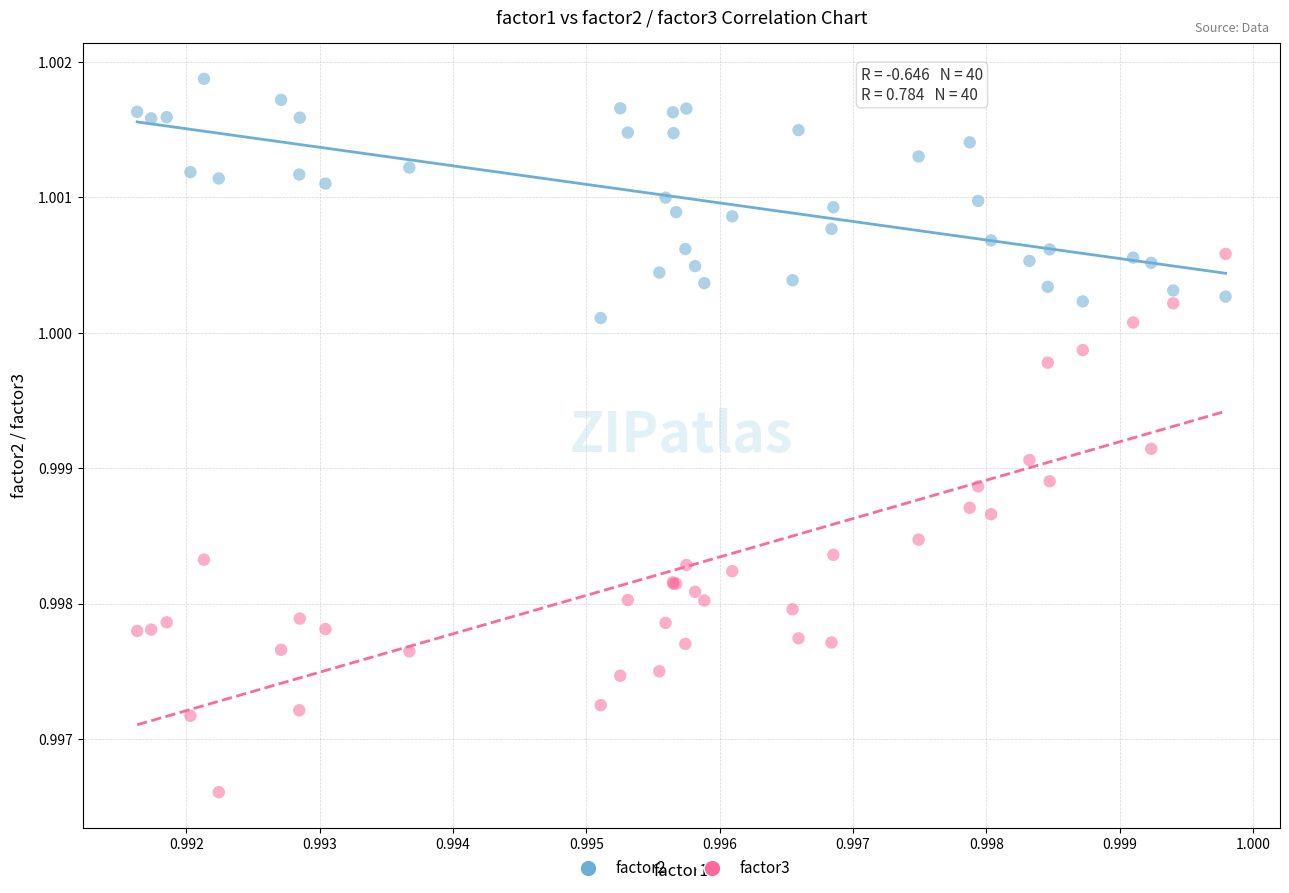

Which series has the widest spread of Y values?

factor3